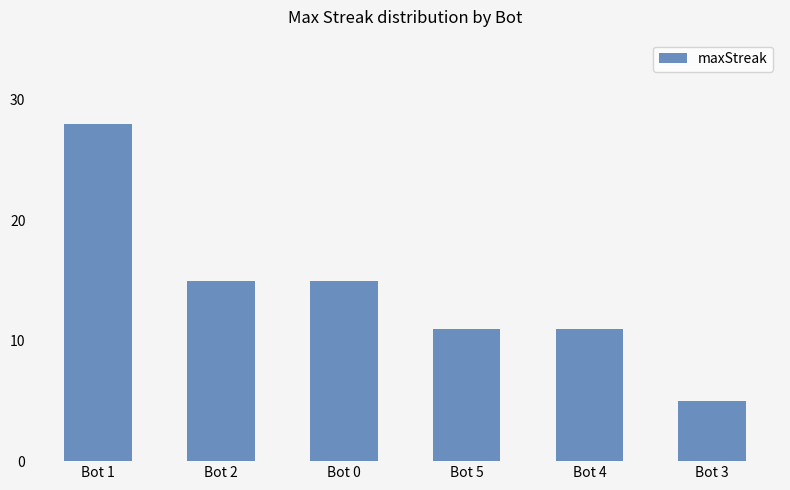

What is the approximate value at Bot 4?

11